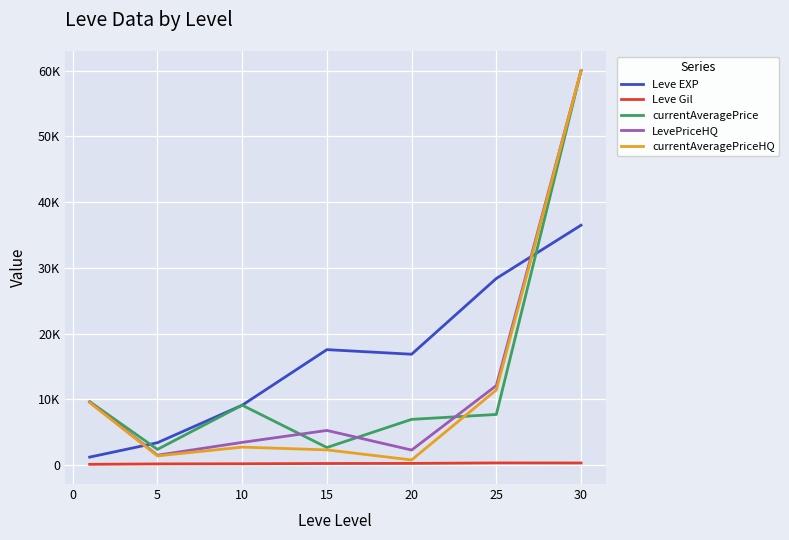

What are all the series names shown in the legend?

Leve EXP, Leve Gil, currentAveragePrice, LevePriceHQ, currentAveragePriceHQ